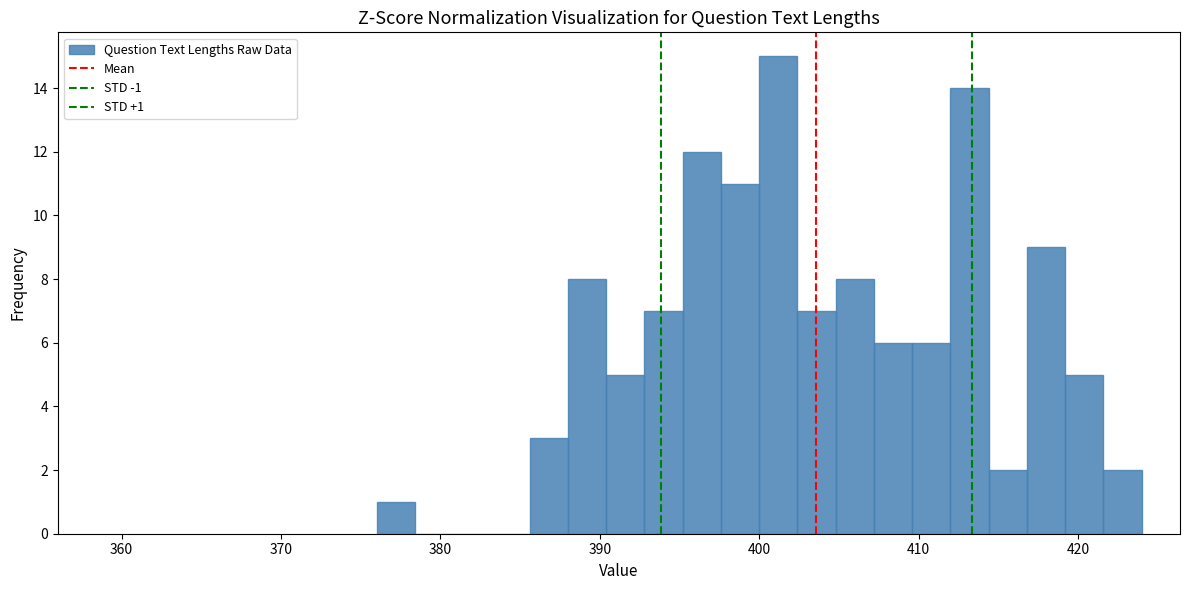

Around what value on the x-axis is the tallest bar? Give the approximate position of its centre, as read against the axis.

401